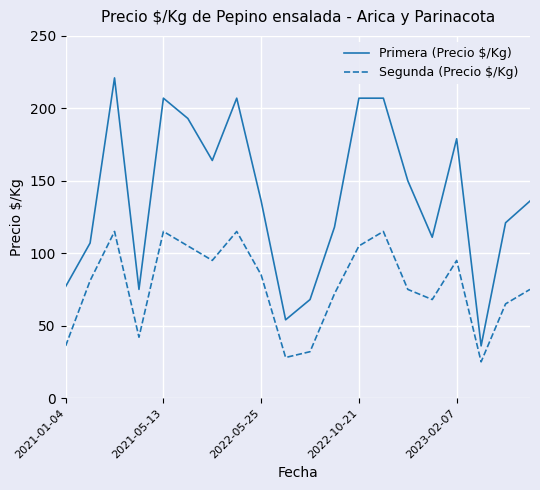

Reading left to right, transcribe all the data shown in this chart.

Primera (Precio $/Kg): 77	107	221	75	207	193	164	207	136	54	68	118	207	207	150	111	179	36	121	136
Segunda (Precio $/Kg): 36	81	115	42	115	105	95	115	85	28	32	72	105	115	75	68	95	25	65	75